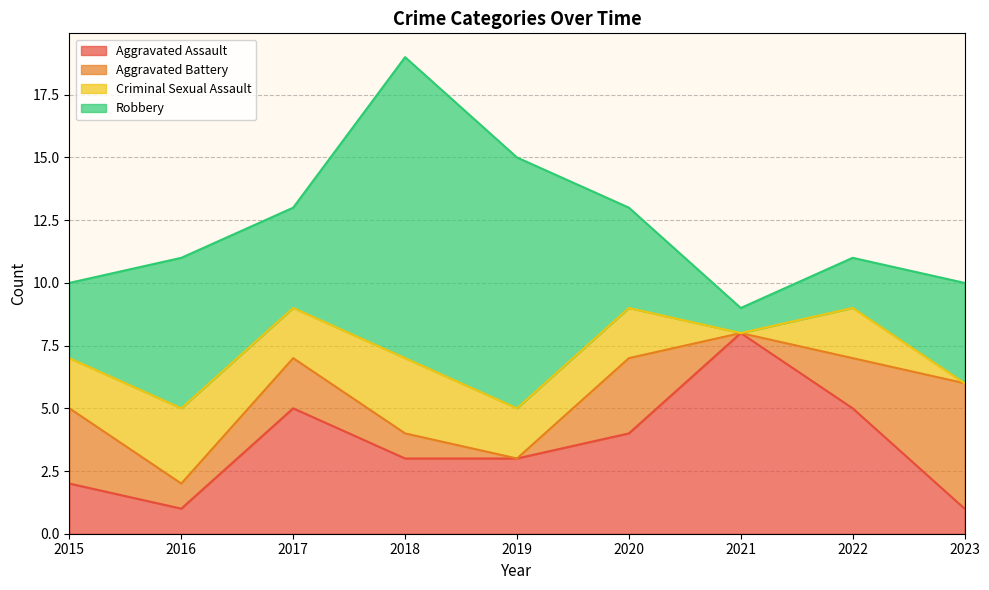

What is the difference between the maximum and second lowest values in the Aggravated Battery series?

5